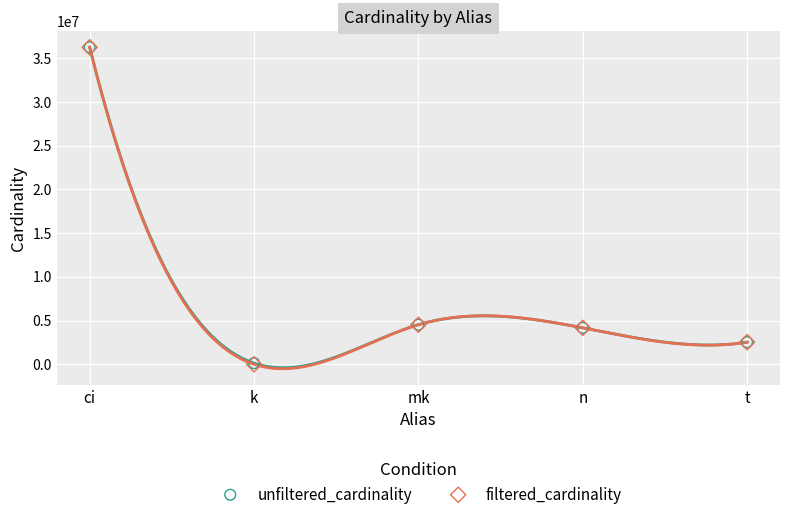

Which series has the largest Y range (max minus min)?

filtered_cardinality